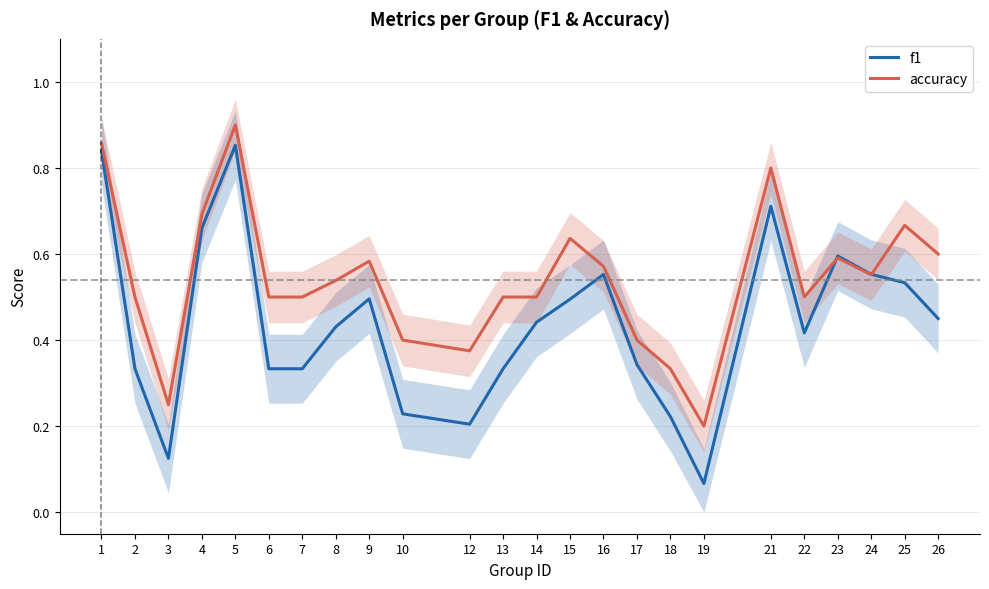

How many accuracy values are between 0 and 1?

24